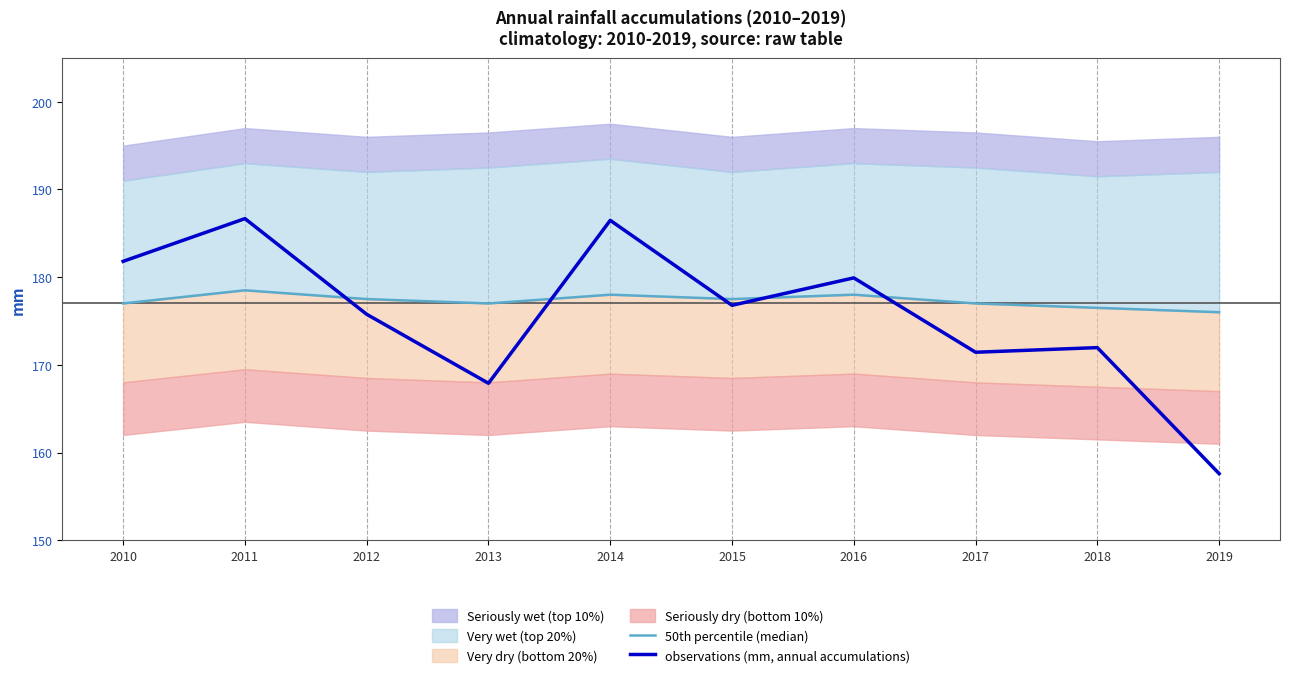

Reading left to right, what are all the values shown in this chart?

50th percentile (median): 2010=177.0	2011=178.5	2012=177.5	2013=177.0	2014=178.0	2015=177.5	2016=178.0	2017=177.0	2018=176.5	2019=176.0
observations (mm, annual accumulations): 2010=181.8	2011=186.7	2012=175.8	2013=167.9	2014=186.5	2015=176.8	2016=179.9	2017=171.4	2018=172.0	2019=157.6